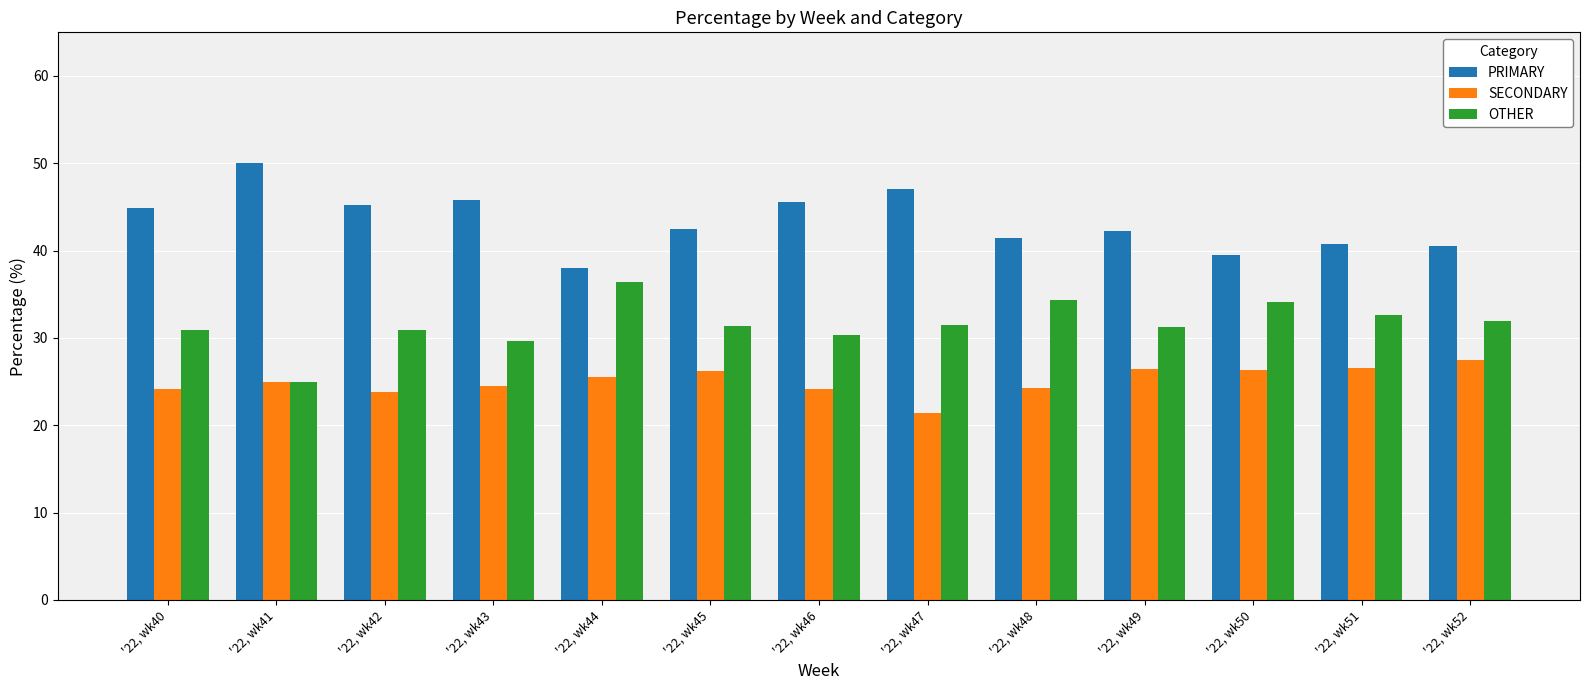

List the labels in order of PRIMARY value, largest first.

'22, wk41, '22, wk47, '22, wk43, '22, wk46, '22, wk42, '22, wk40, '22, wk45, '22, wk49, '22, wk48, '22, wk51, '22, wk52, '22, wk50, '22, wk44